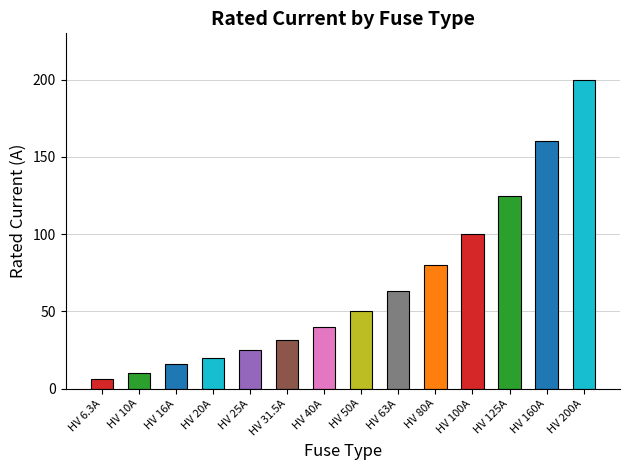

What value does the data have at HV 50A?

50.0